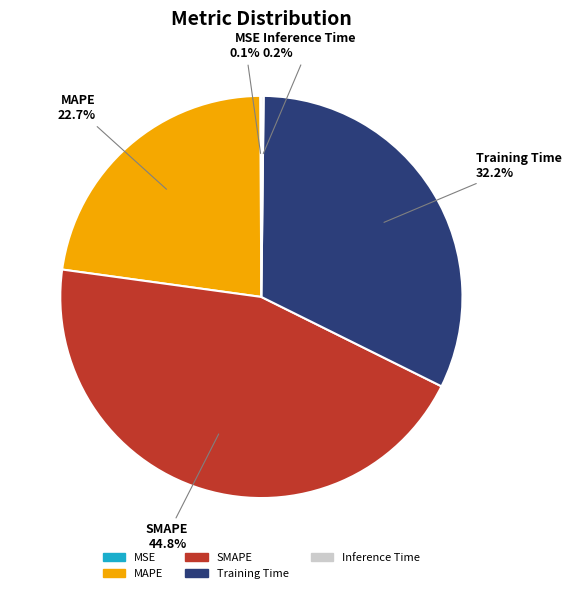

What is the ratio of the value at MAPE to the value at SMAPE?

0.5